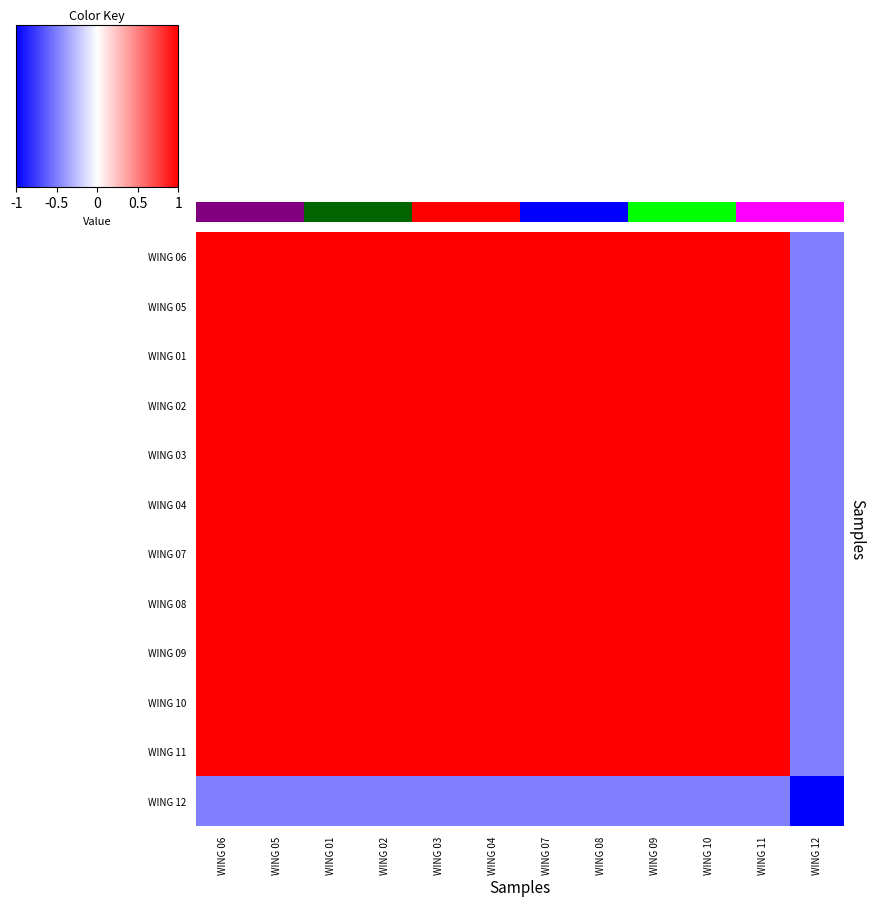

Is it true that WING 07 equals 0.5 at WING 03?

False